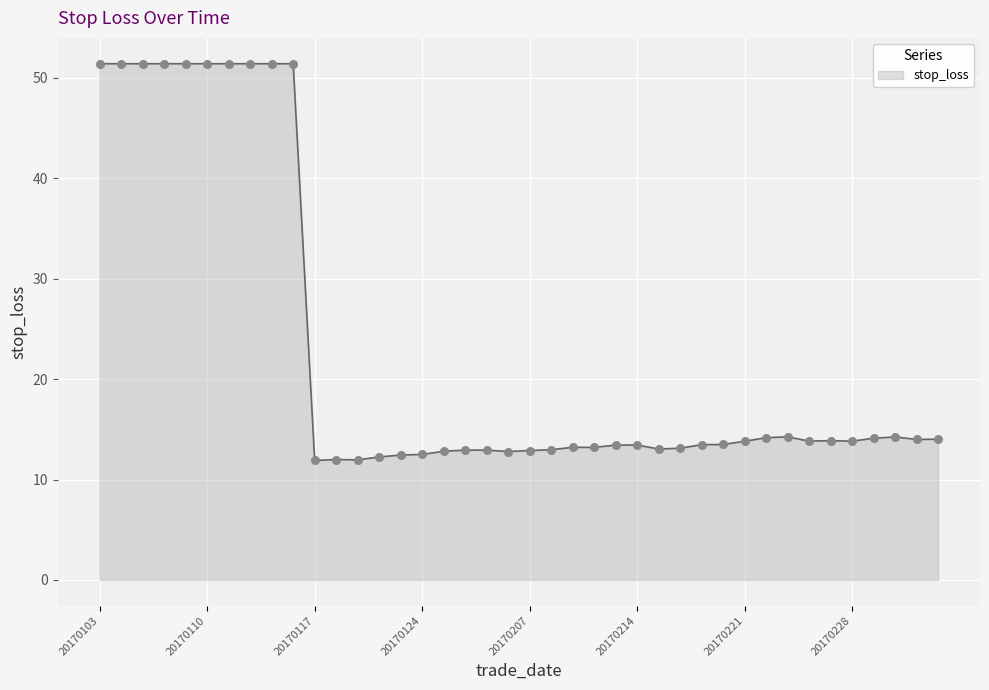

What is the smallest value displayed?

11.9